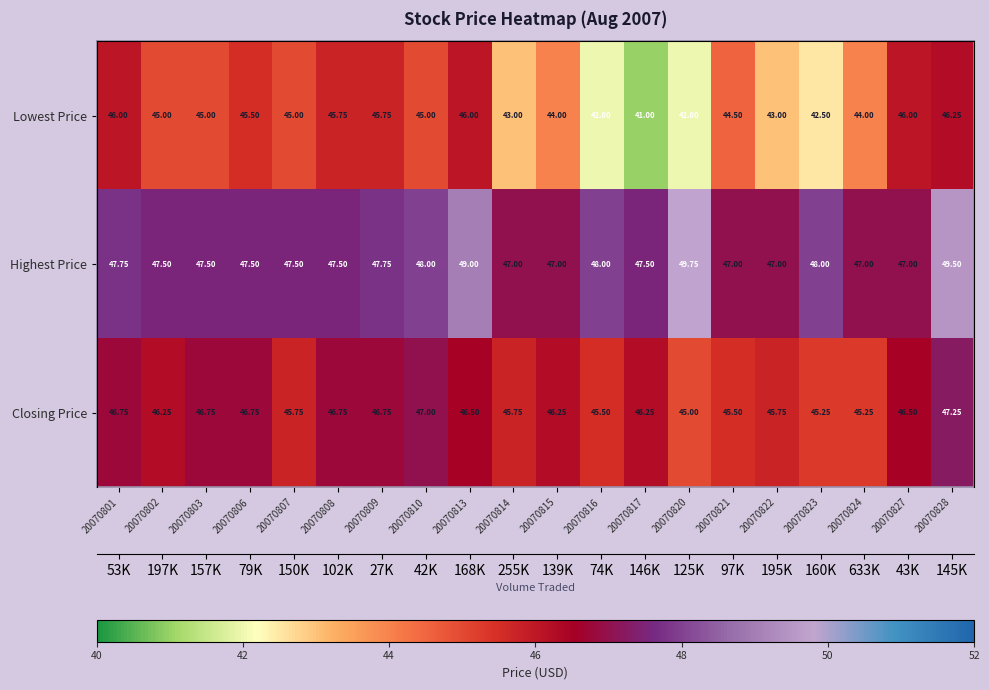

What is the difference between the maximum and minimum values in the Closing Price series?

2.2